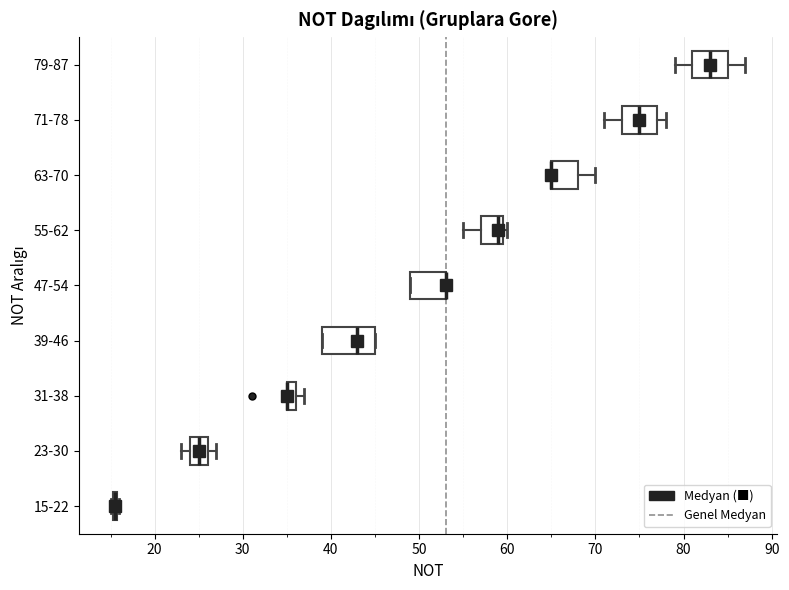

Which box is the widest, from its left edge to its right edge?

39-46